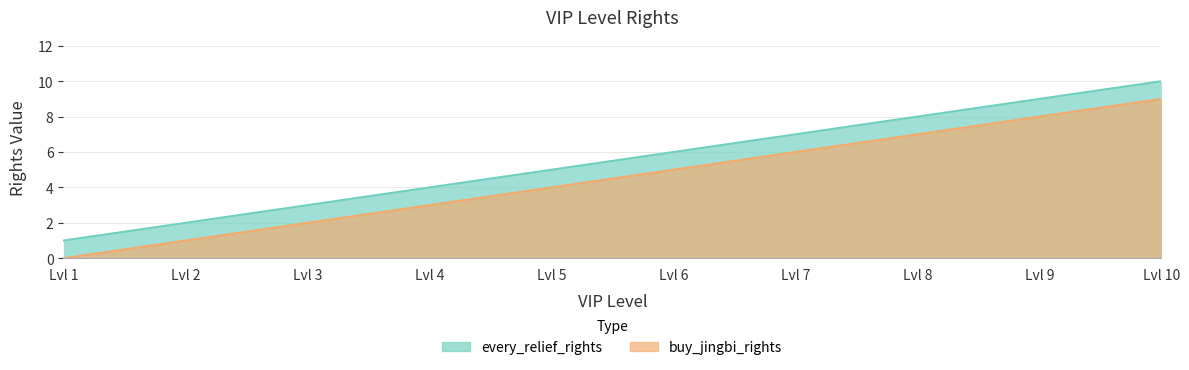

True or false: every_relief_rights and buy_jingbi_rights cross at least once.

False